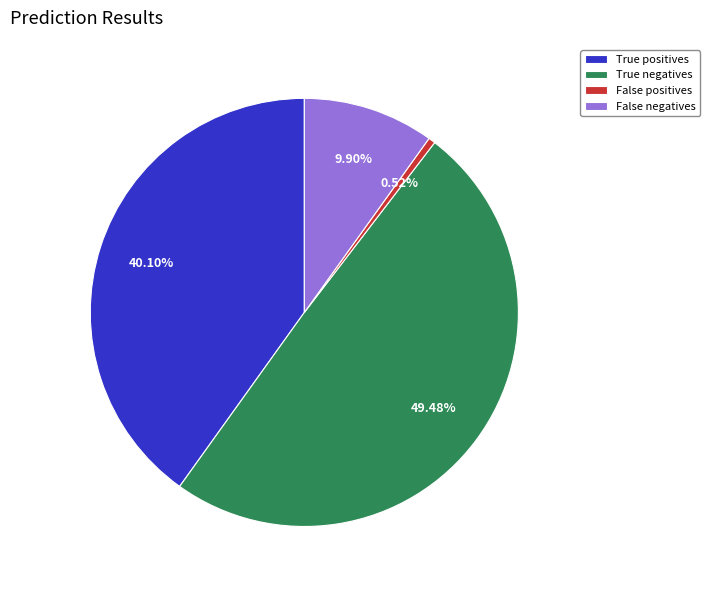

Which category has the biggest portion of the pie?

True negatives